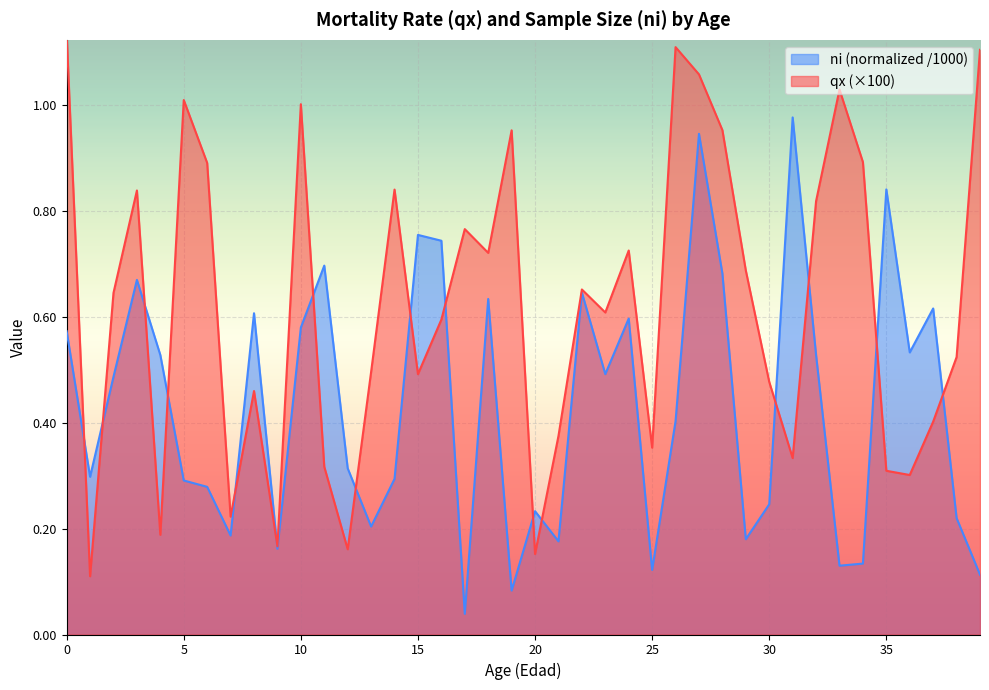

What is the spread (max minus min) of values at 39?

1.0